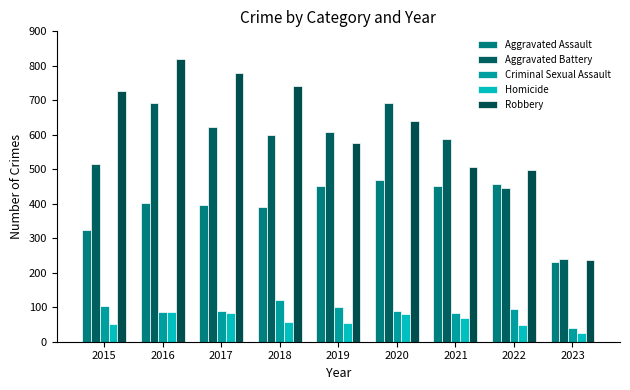

Are the bars horizontal?

No